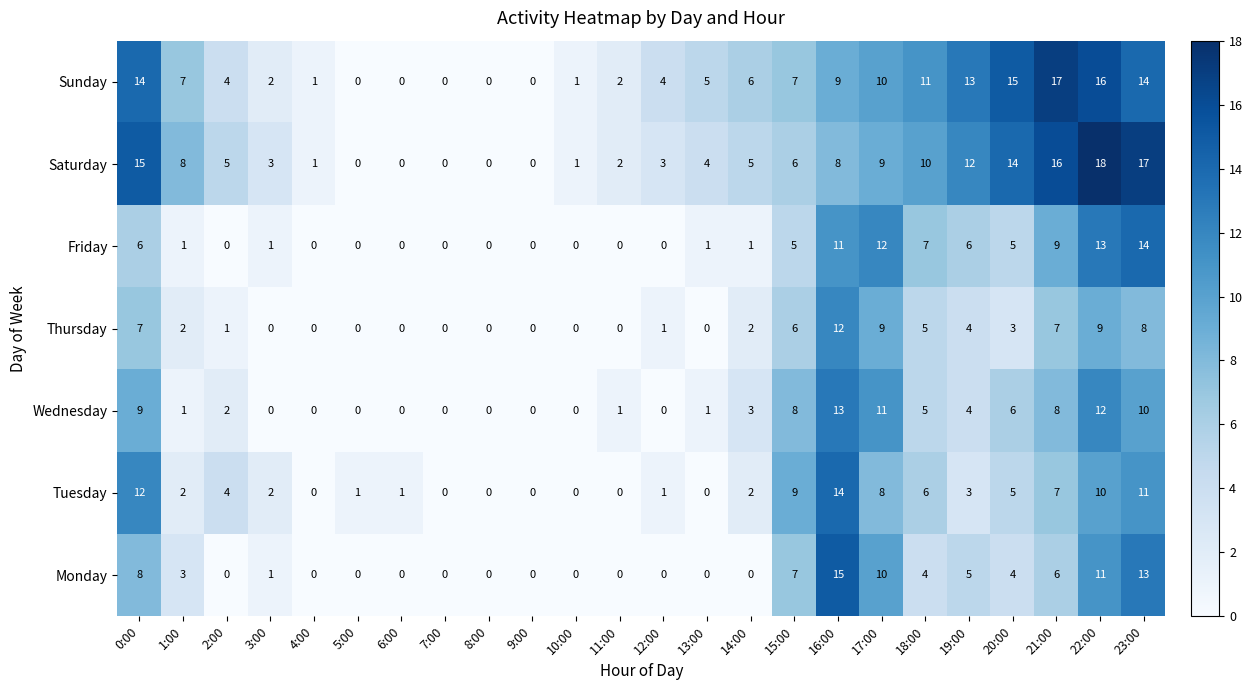

The Sunday series shows 4 at 12:00. True or false?

True